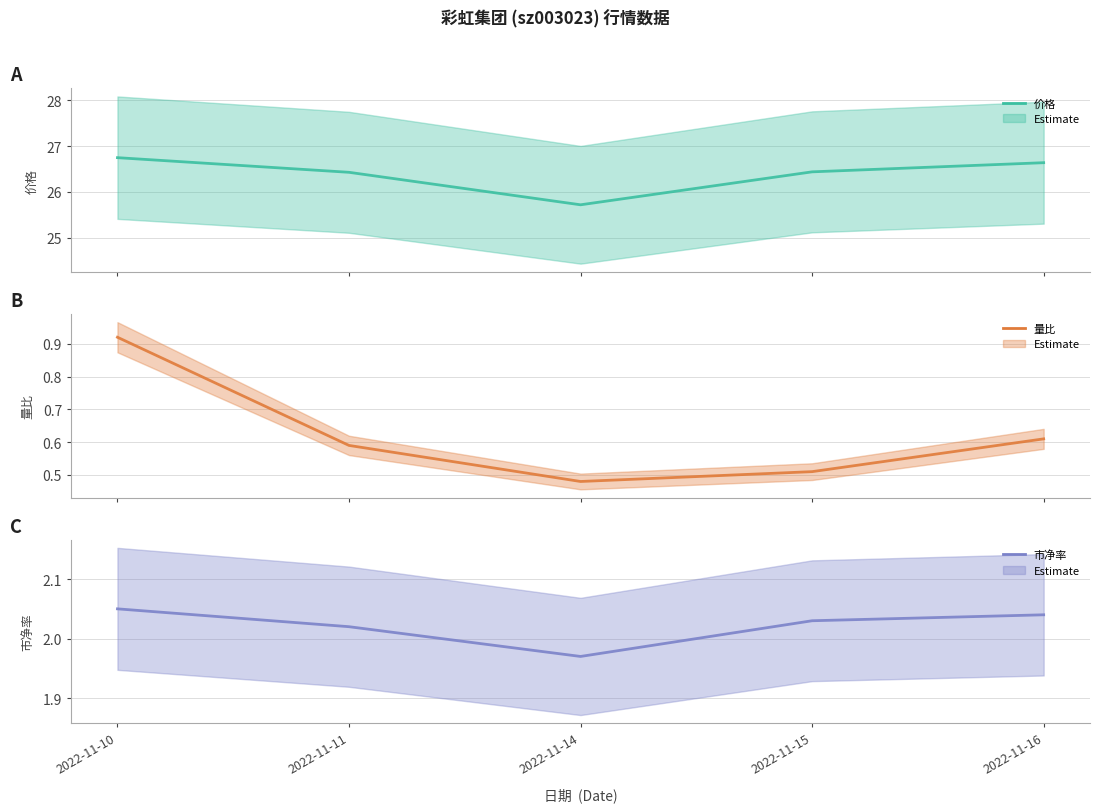

The 量比 series shows 0.9 at 2022-11-10. True or false?

True